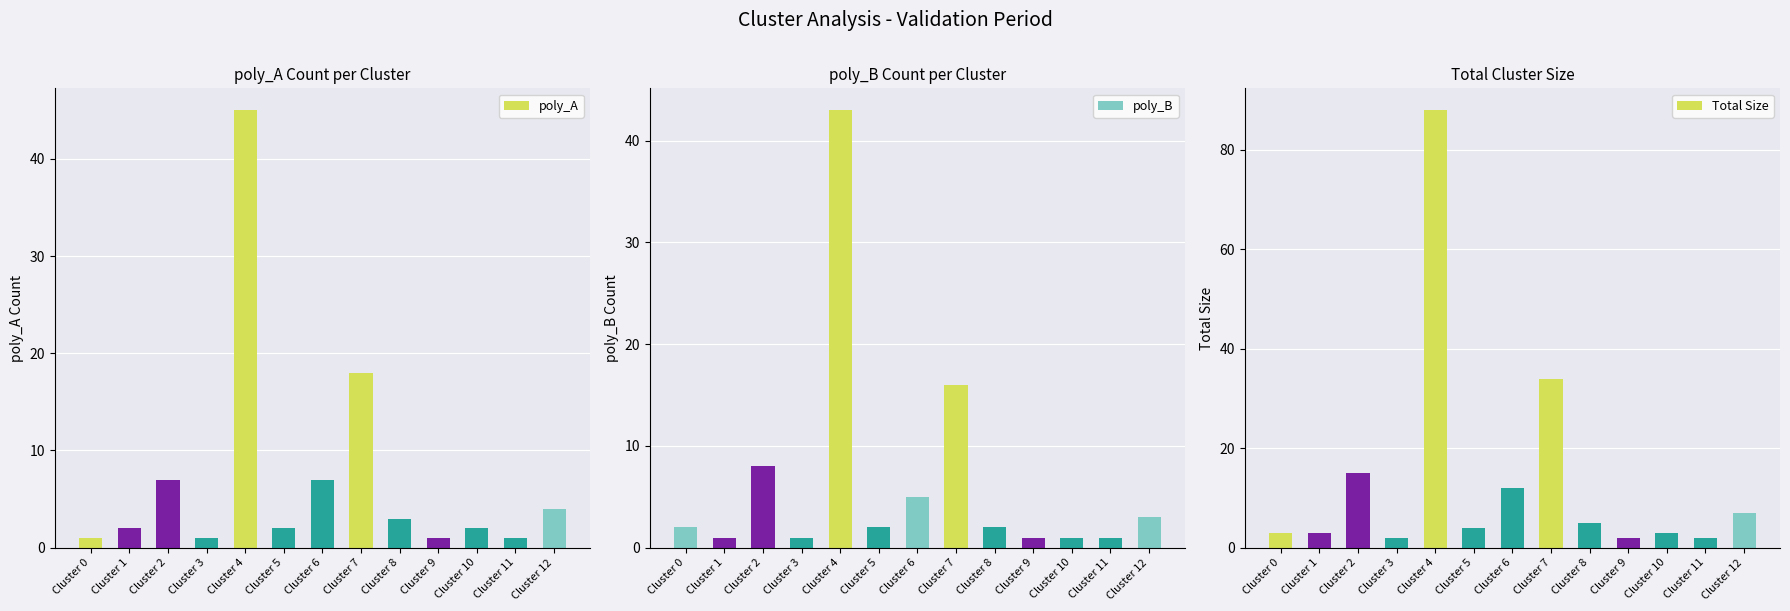

What is the sum of the poly_A values at Cluster 6 and Cluster 3?

8